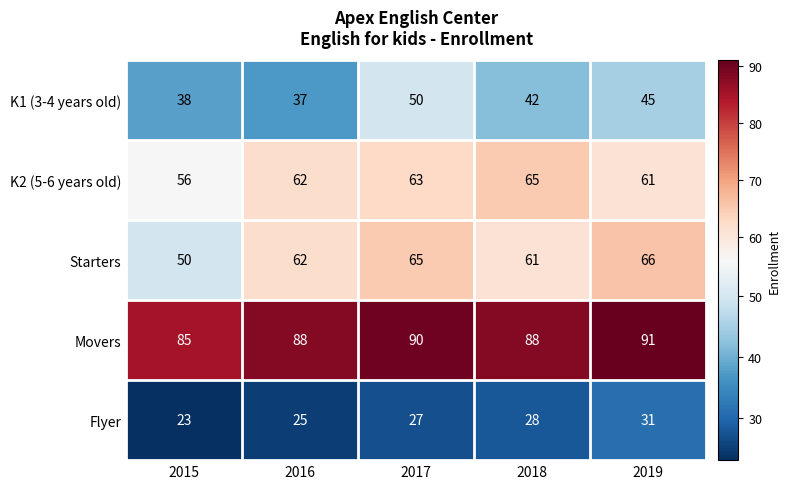

Which series has the widest spread of values?

Starters